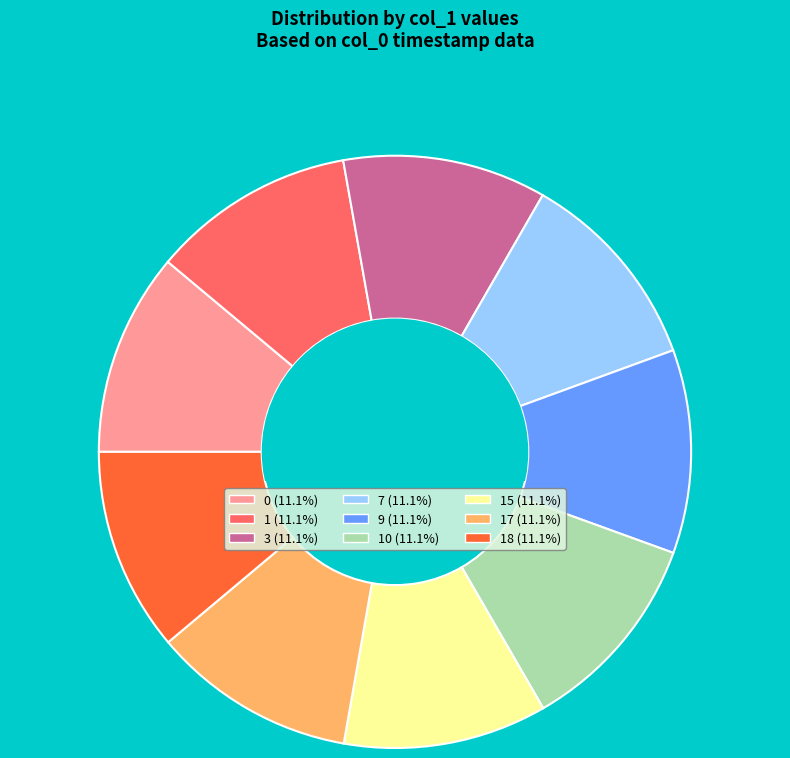

Does any single category account for the majority?

No